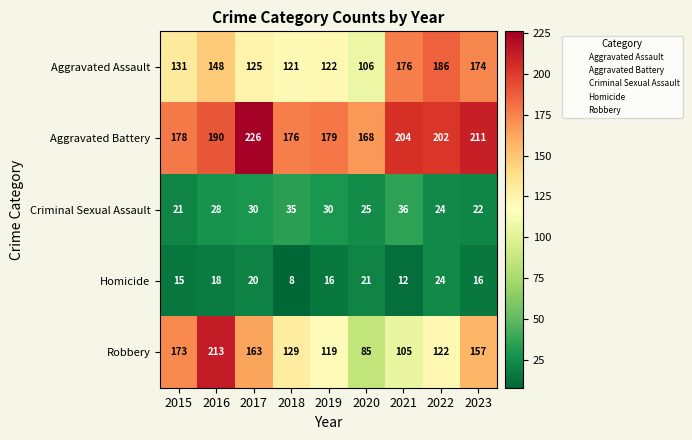

At how many categories does at least one series exceed 88?

9